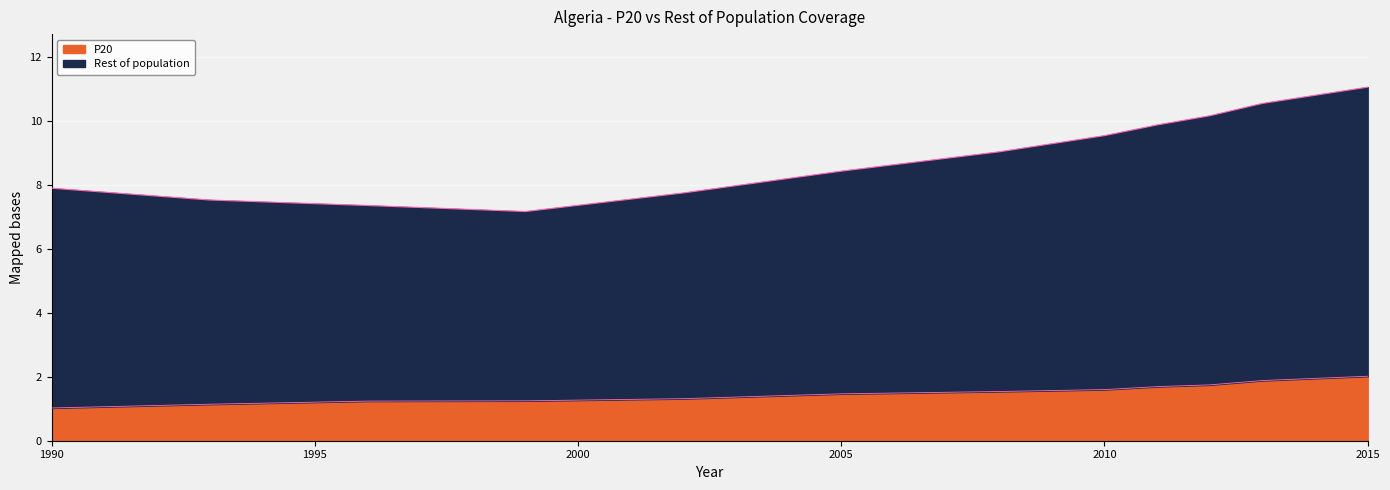

At which label does P20 reach its minimum?

1990